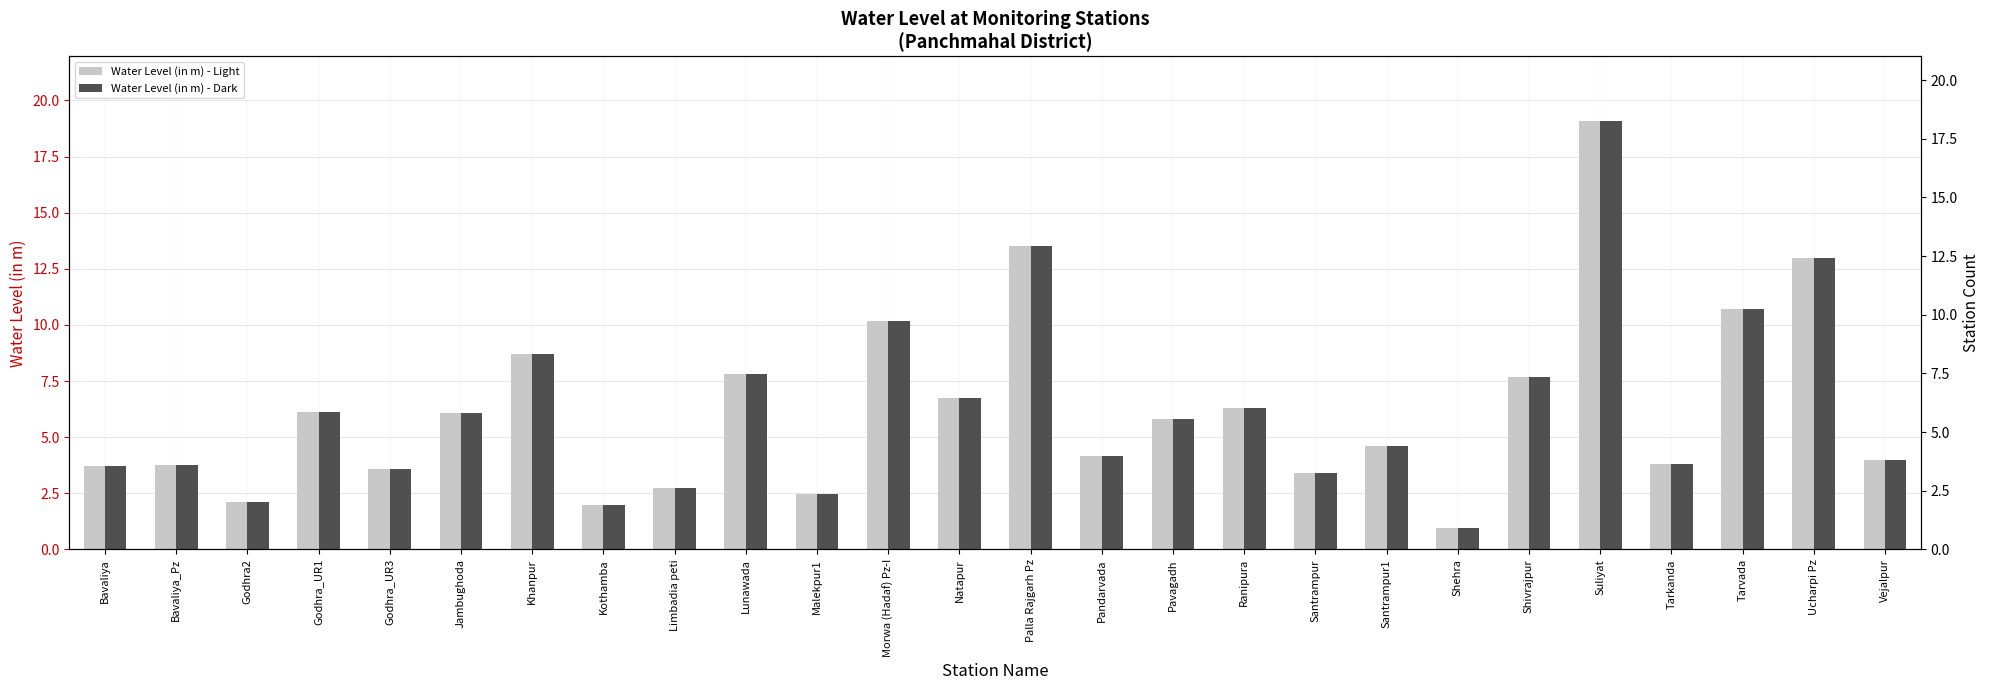

What is the difference between the second highest and minimum values in the Water Level (in m) [alt] series?

12.5